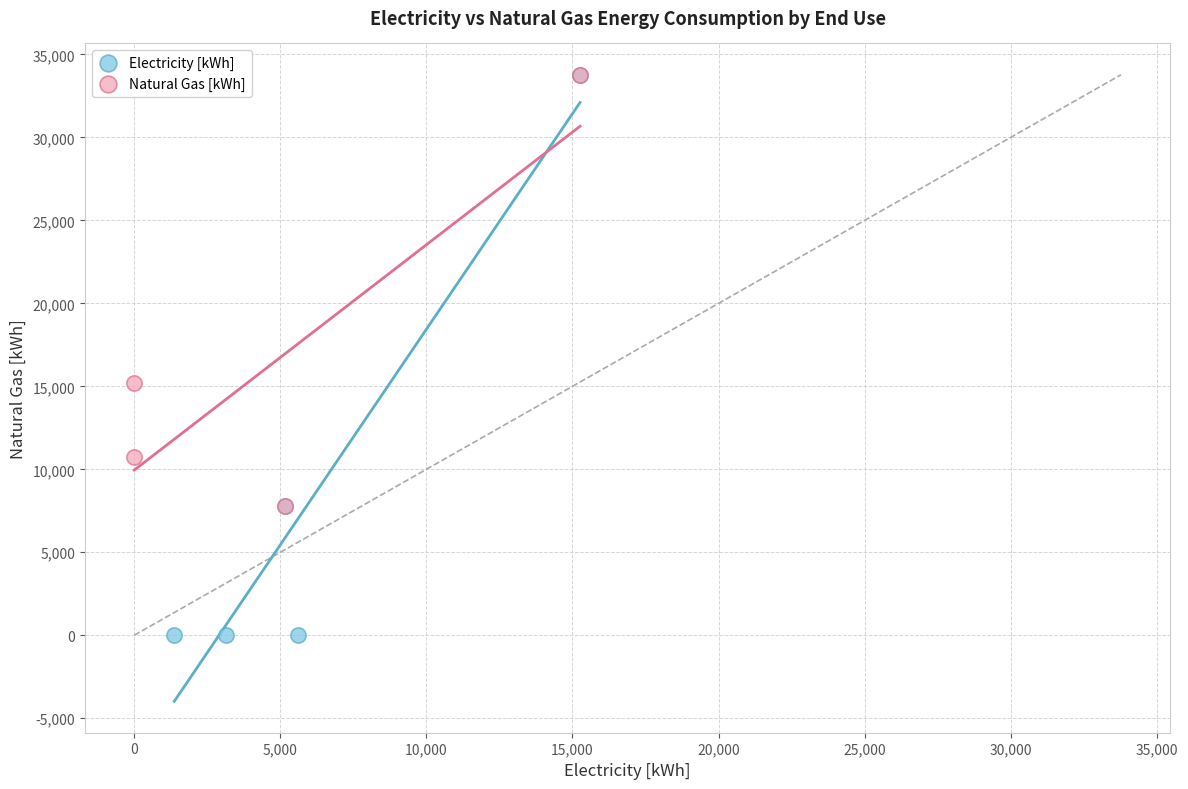

Which series reaches the minimum Y coordinate?

Electricity [kWh]